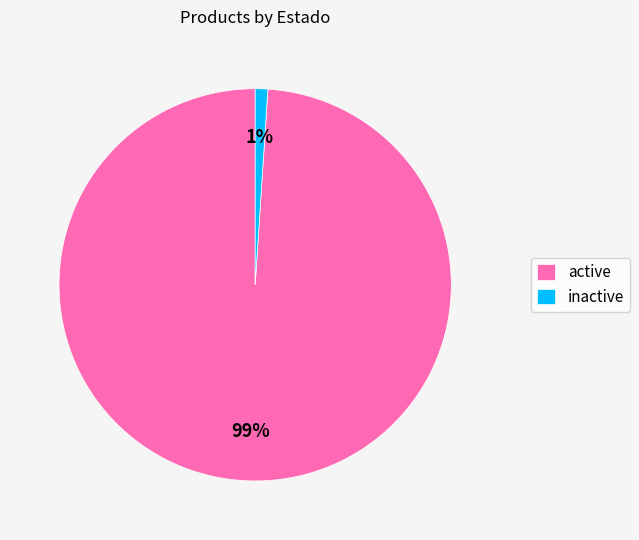

Rank the categories by value from highest to lowest.

active, inactive